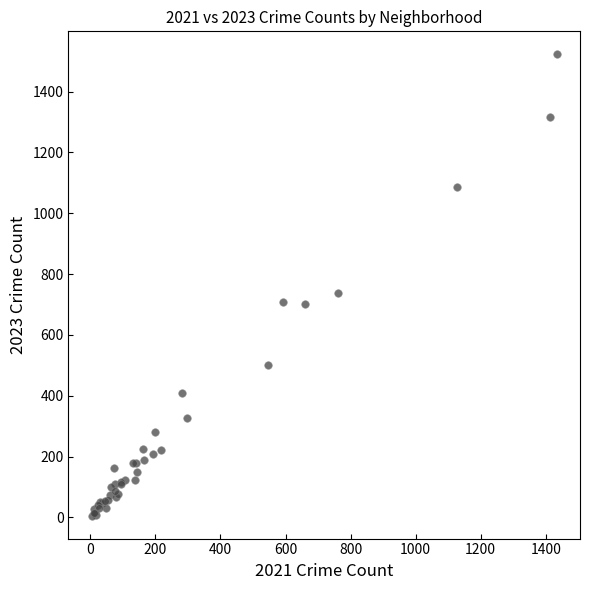

What Y value in the scatter plot is closest to 764?

738